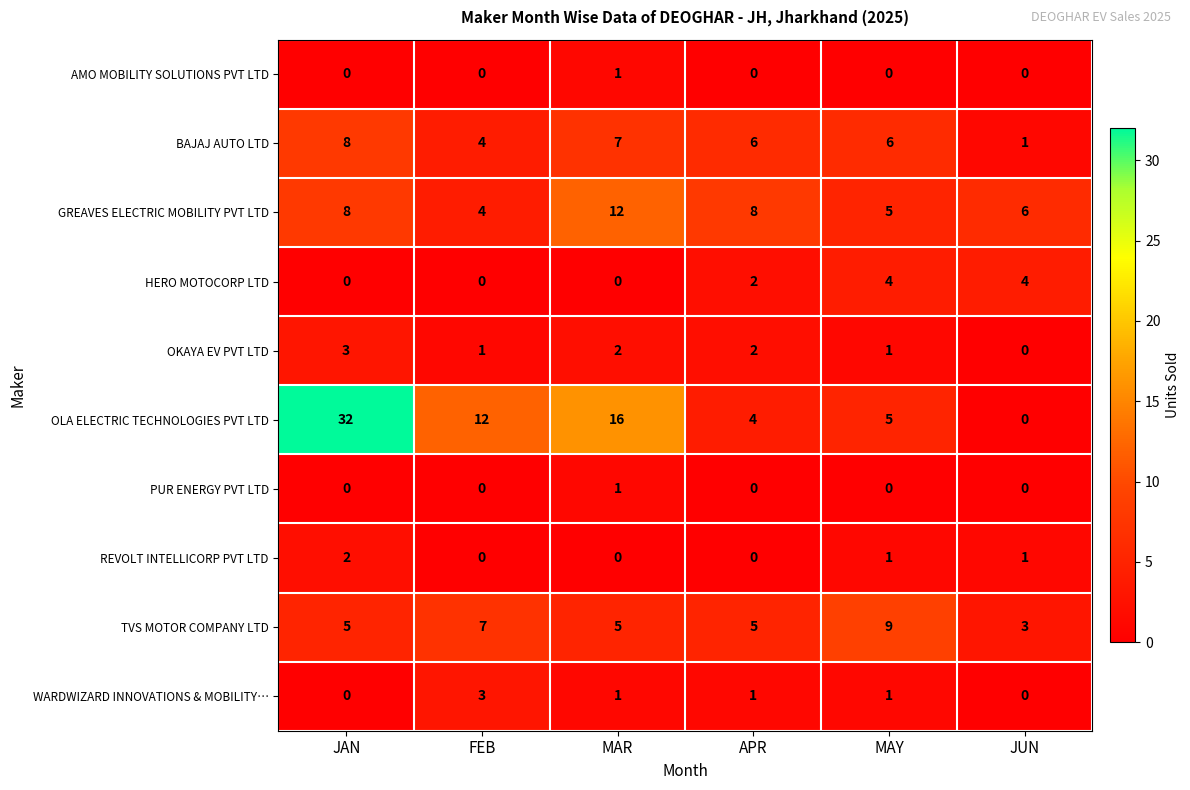

Count the WARDWIZARD INNOVATIONS & MOBILITY… values in the range 0 to 1.

5